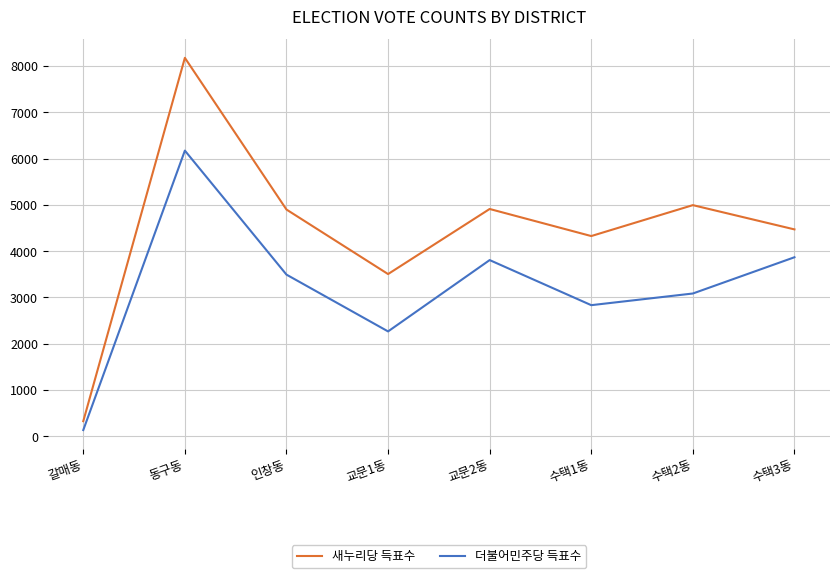

Count the number of data series in this chart.

2